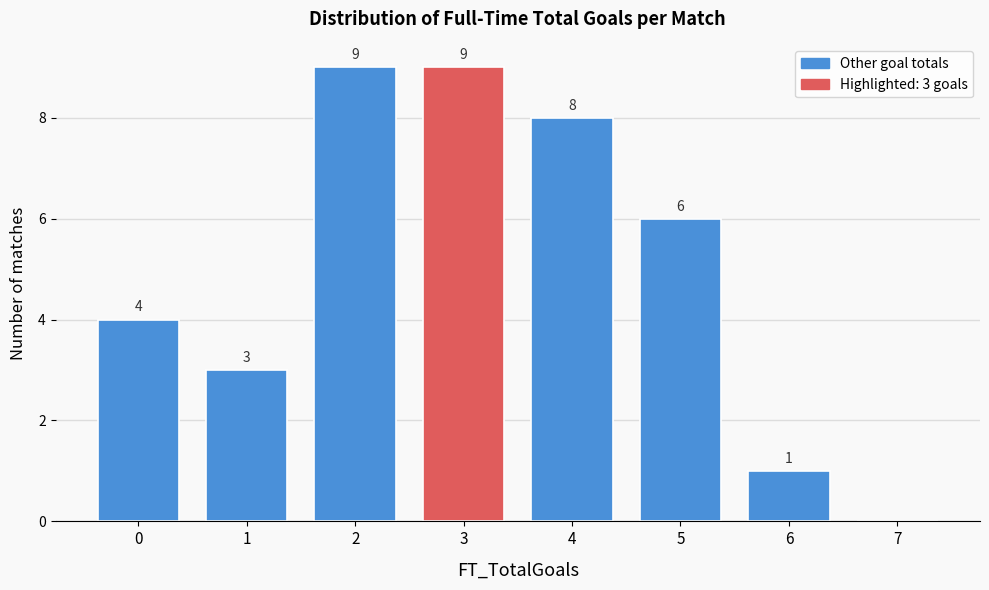

Reading left to right, list all the values displayed in this chart.

0=4	1=3	2=9	3=9	4=8	5=6	6=1	7=0